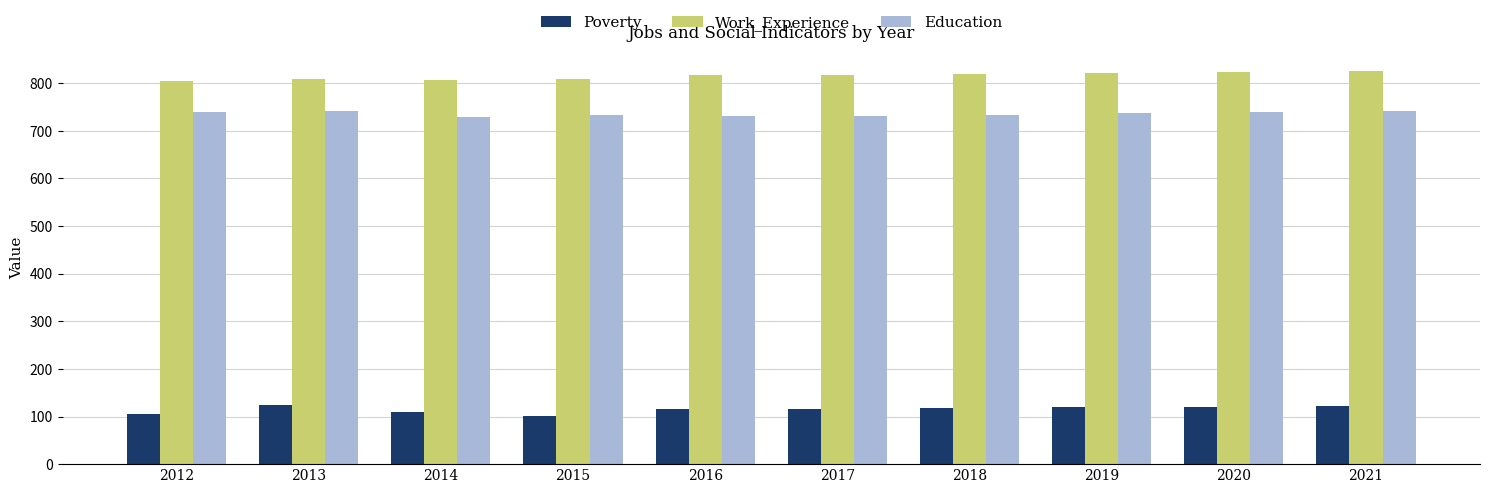

What is the difference between the Education values at 2021 and 2012?

2